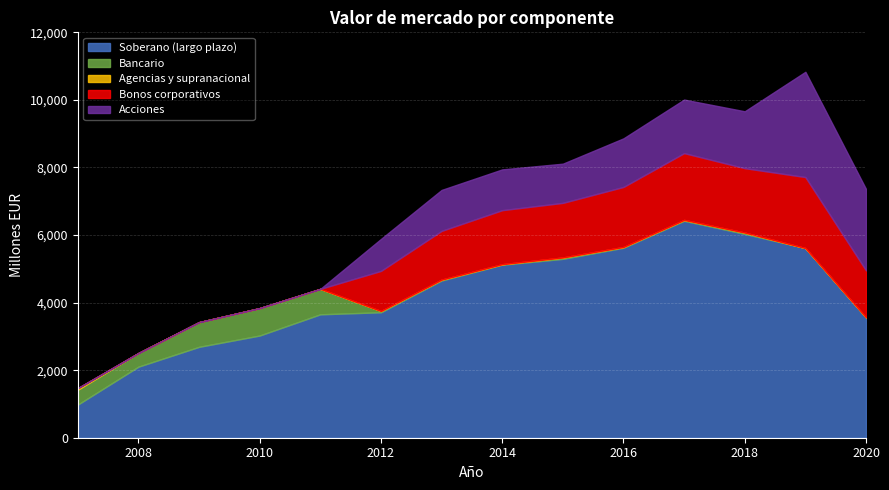

Rank the categories by Acciones value from lowest to highest.

2007, 2008, 2009, 2010, 2011, 2012, 2015, 2014, 2013, 2016, 2017, 2018, 2020, 2019